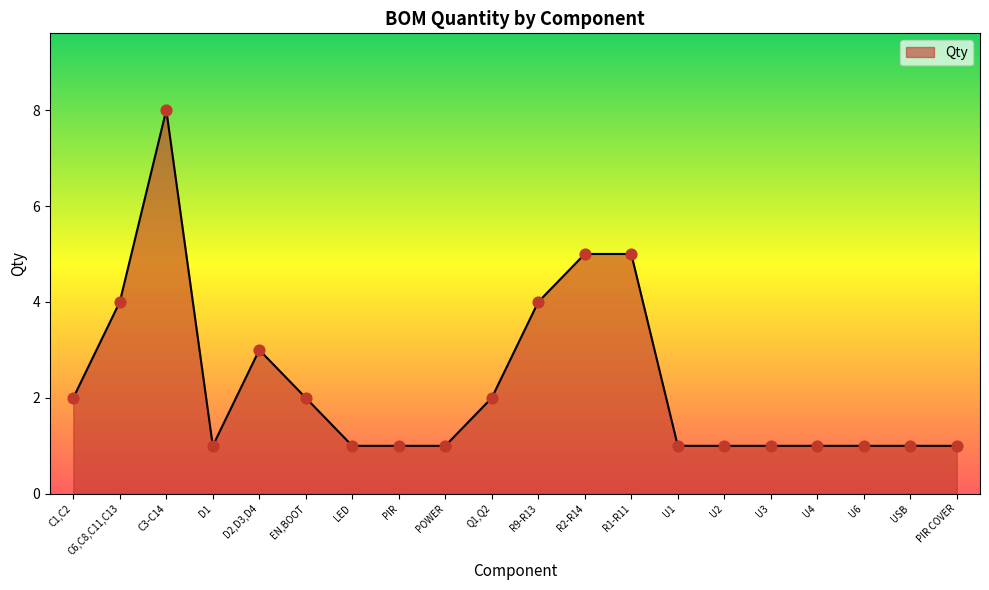

Approximately how many times larger is the value at EN,BOOT compared to U2?

2.0